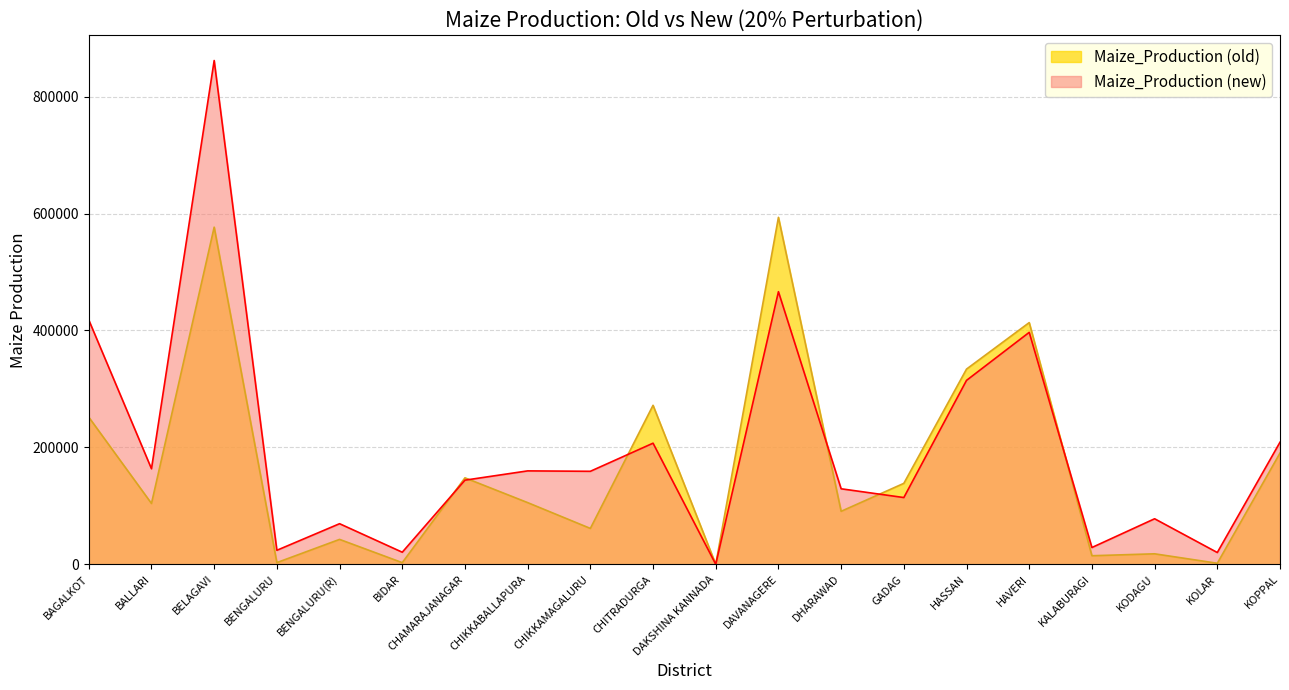

What is the difference between the second highest and second lowest values in the Maize_Production (new) series?

446215.7